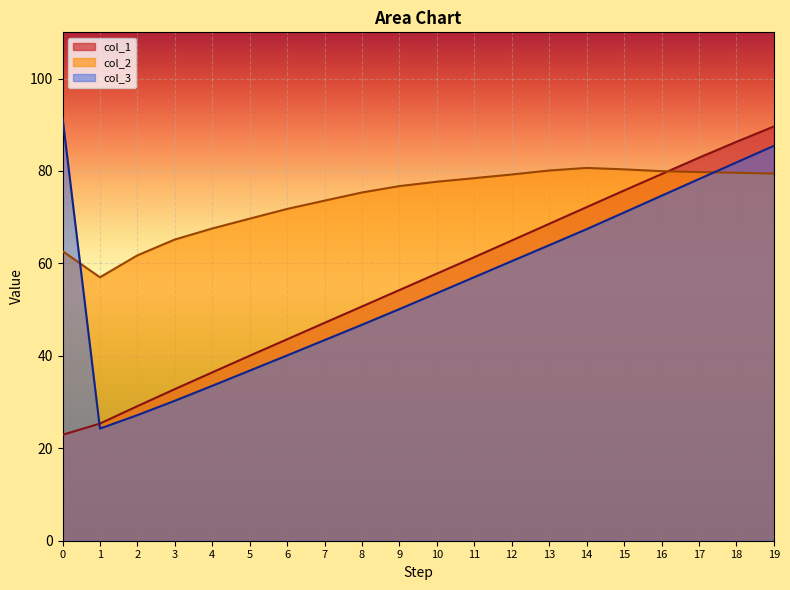

Count the number of categories in the chart.

20